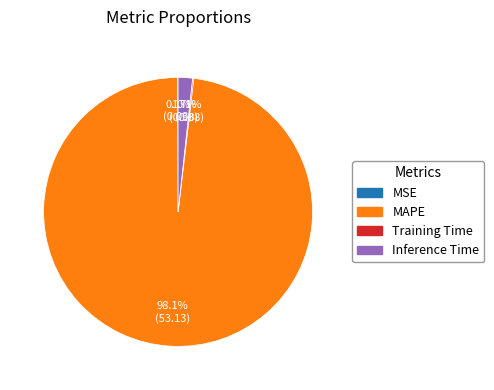

Does any single category account for the majority?

Yes